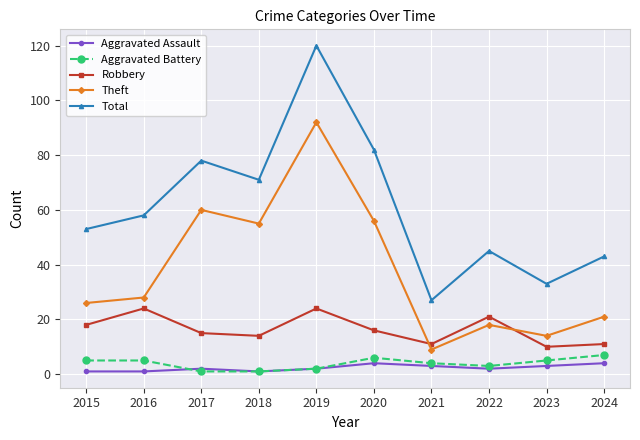

What is the approximate value of Robbery at 2022, to the nearest 5?

20